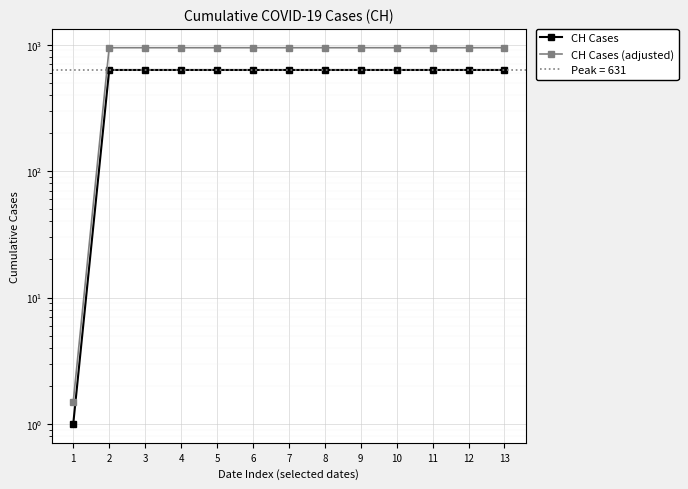

What is the maximum value for CH Cases (adjusted)?

946.5